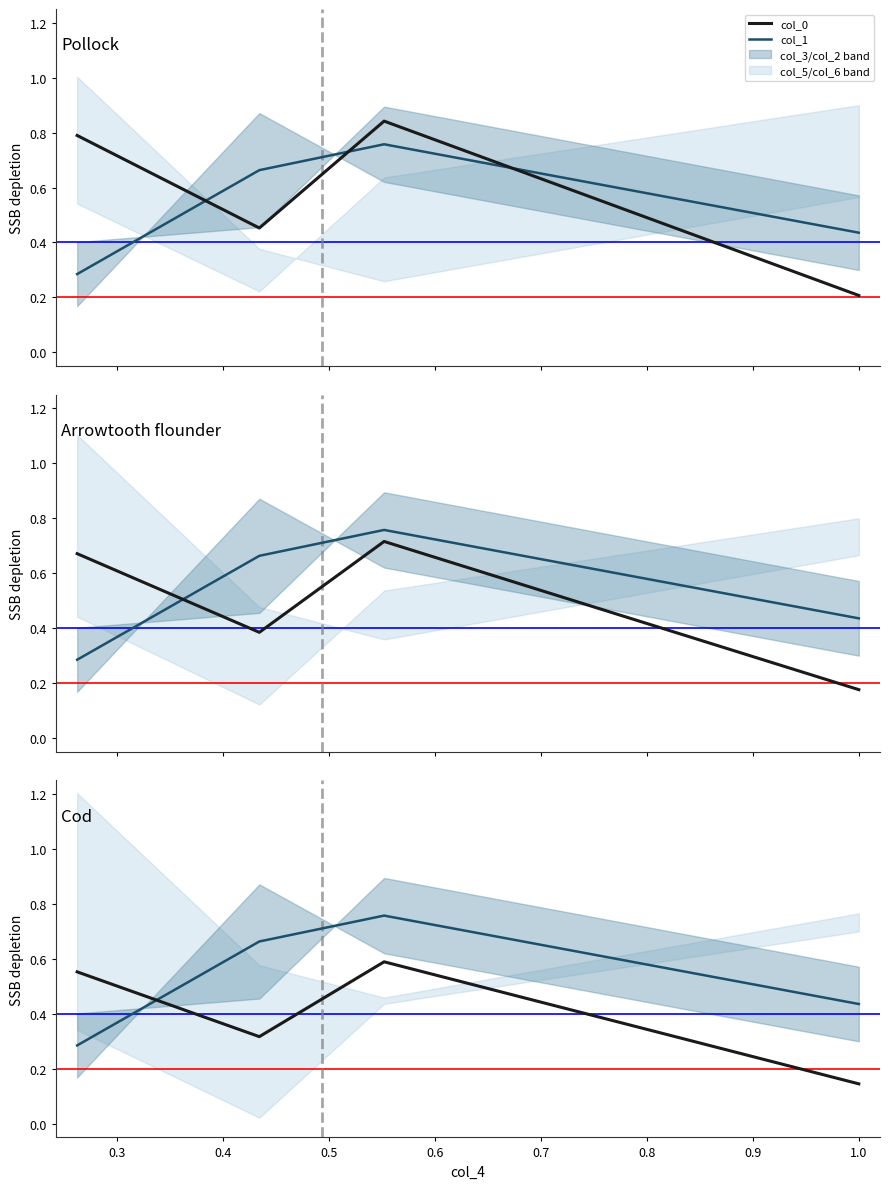

Is it true that col_1 equals 1.1 at 0.3?

False